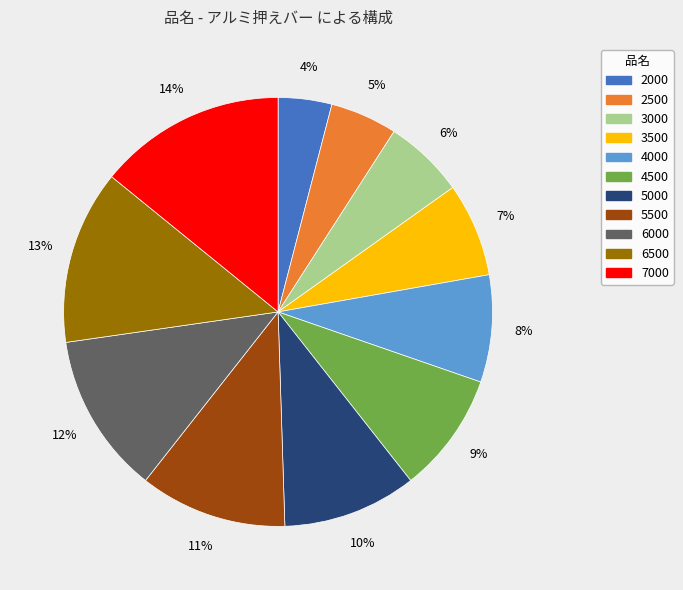

What is the smallest slice in the pie chart?

2000